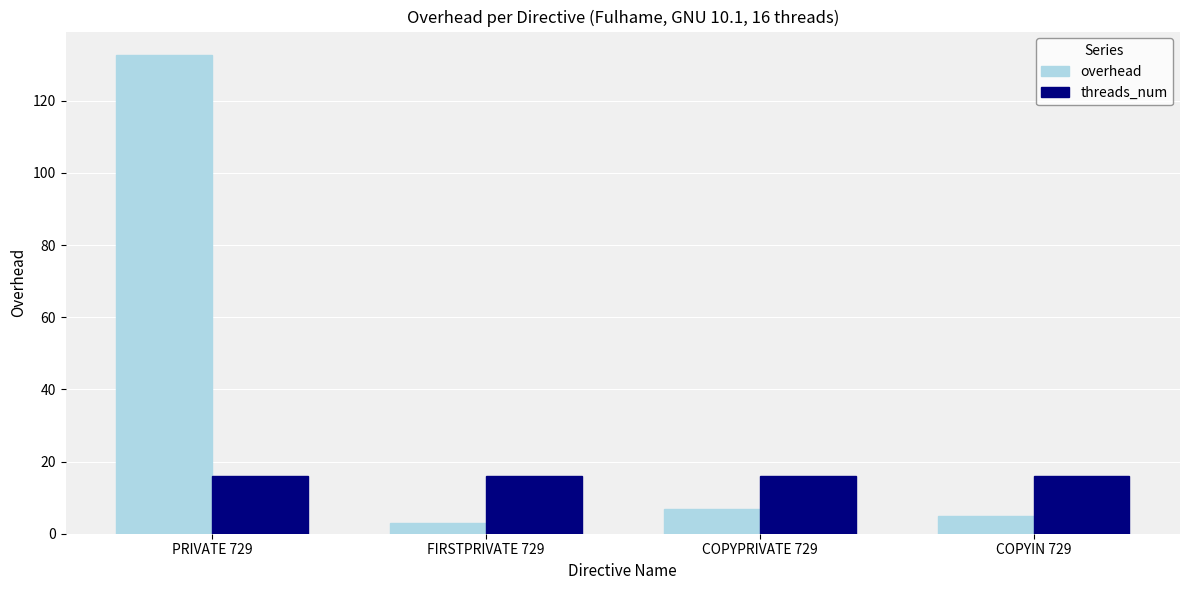

What is the average value of the overhead series?

36.8